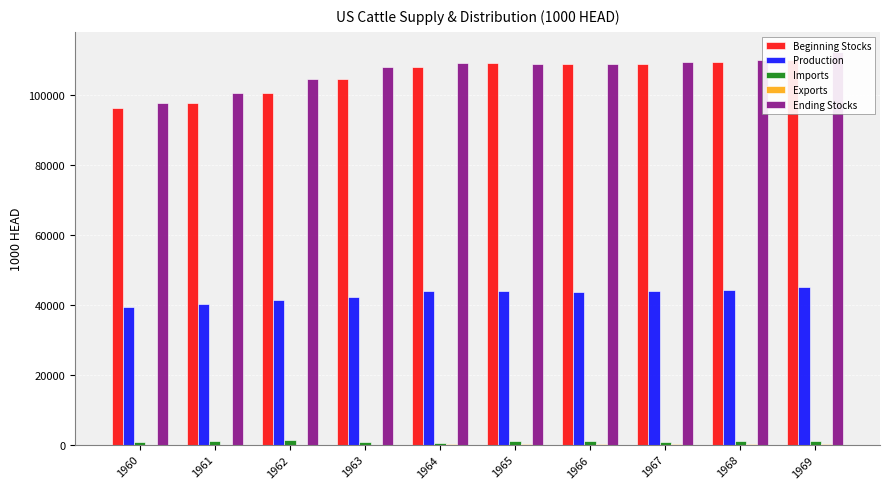

Are the bars grouped side by side (vs. stacked)?

Yes